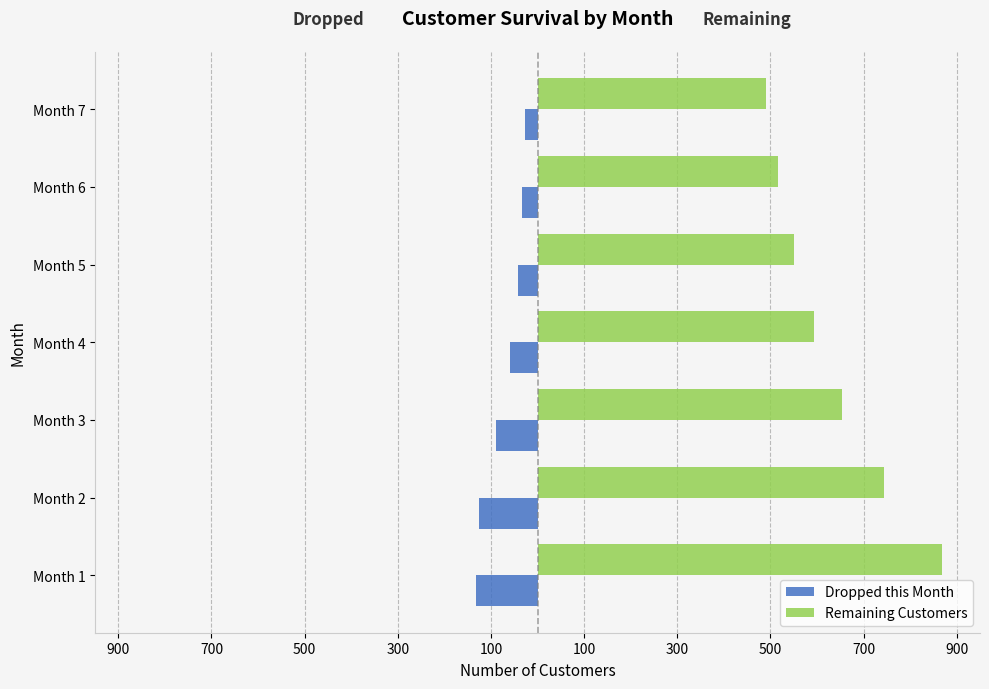

What are all the series names shown in the legend?

Dropped this Month, Remaining Customers